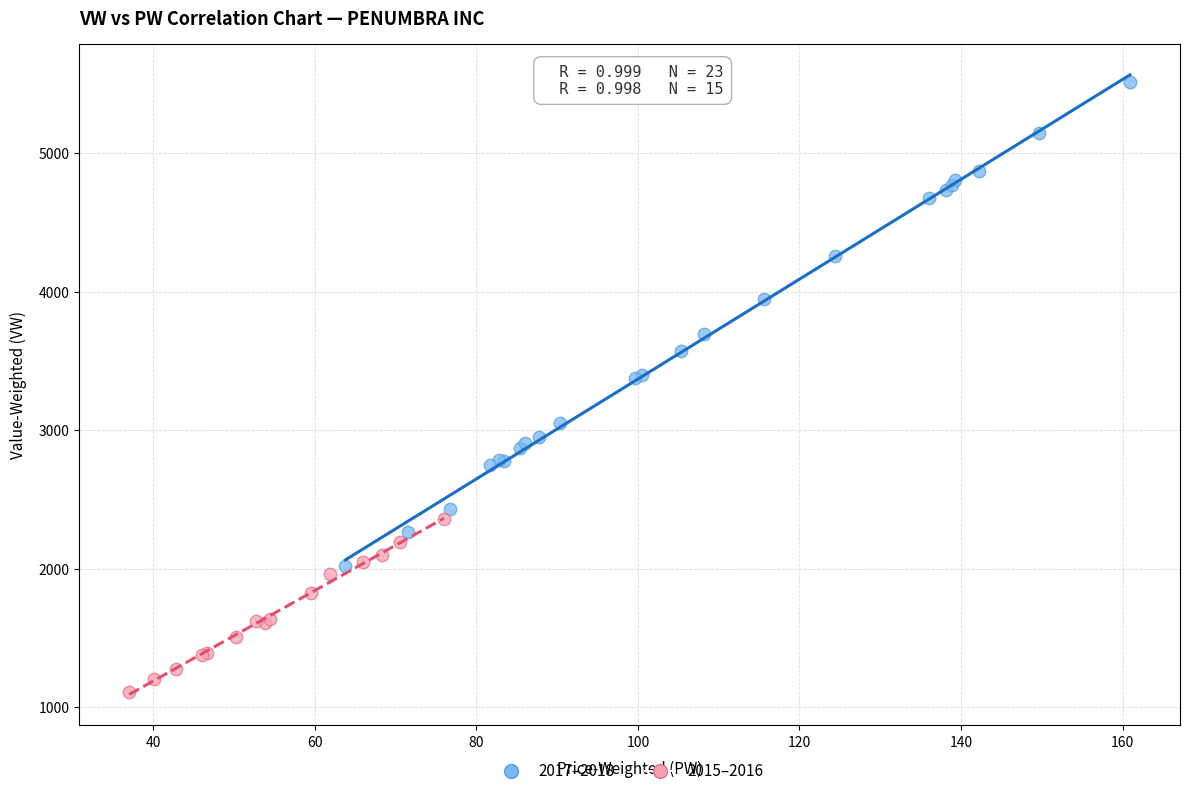

What are all the series names shown in the legend?

2017–2018, 2015–2016